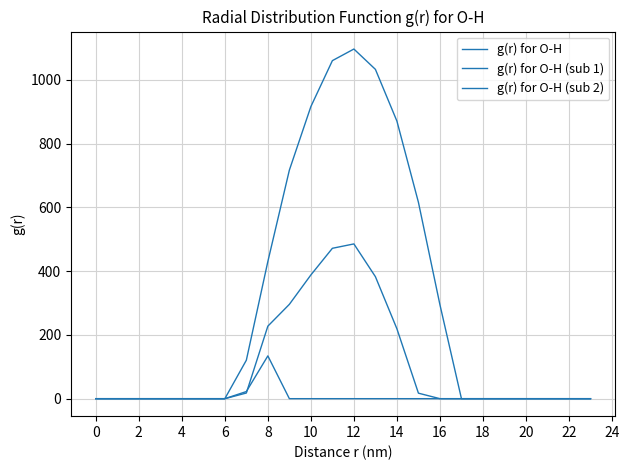

Is this an area chart (filled region under the line)?

No